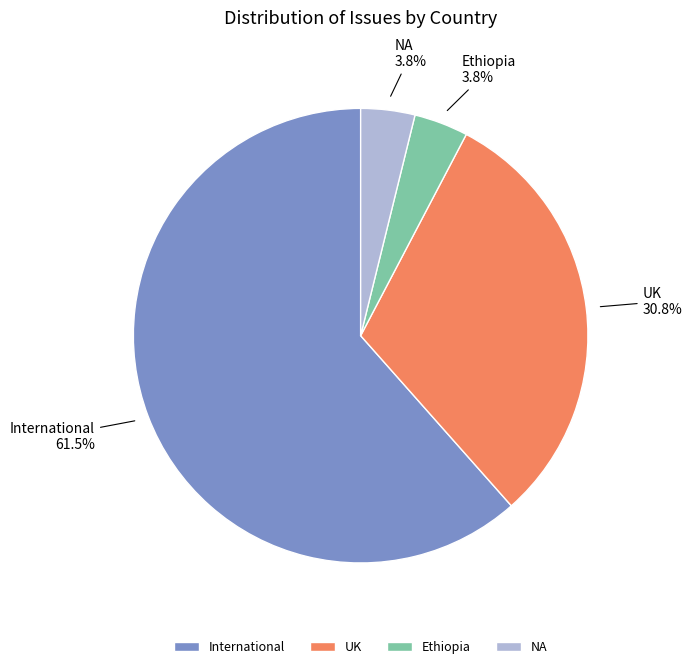

To the nearest percent, what is the average slice percentage?

25%